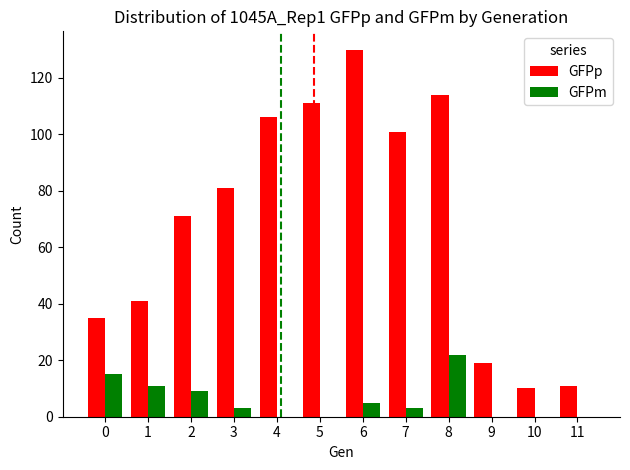

Is the value of GFPm at 10 greater than the value of GFPp at 2?

No